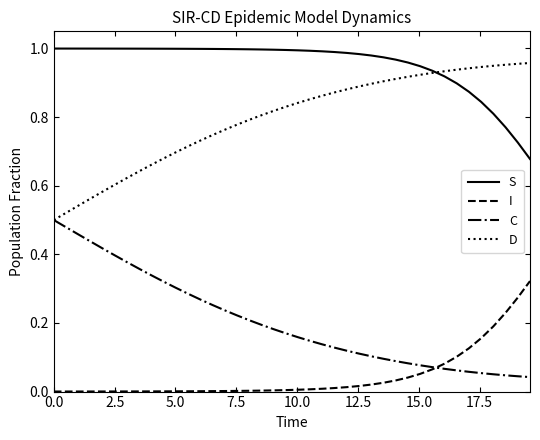

Rank the series by their average value, from lowest to highest.

I, C, D, S